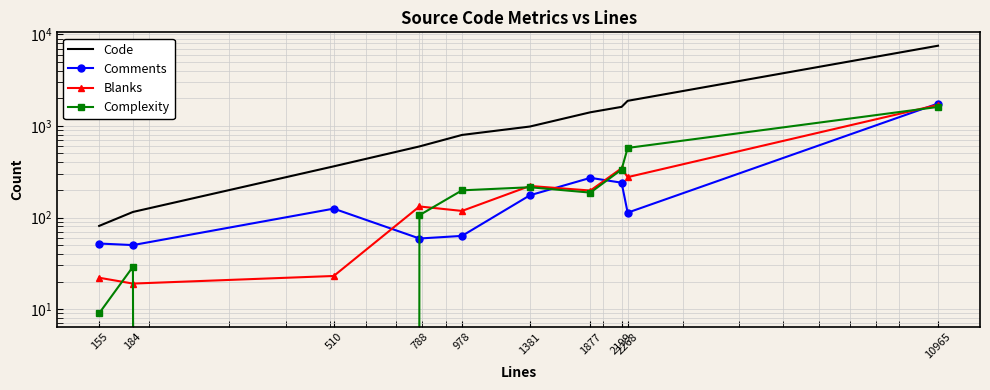

The value of Complexity at 10965 is 2232. True or false?

False